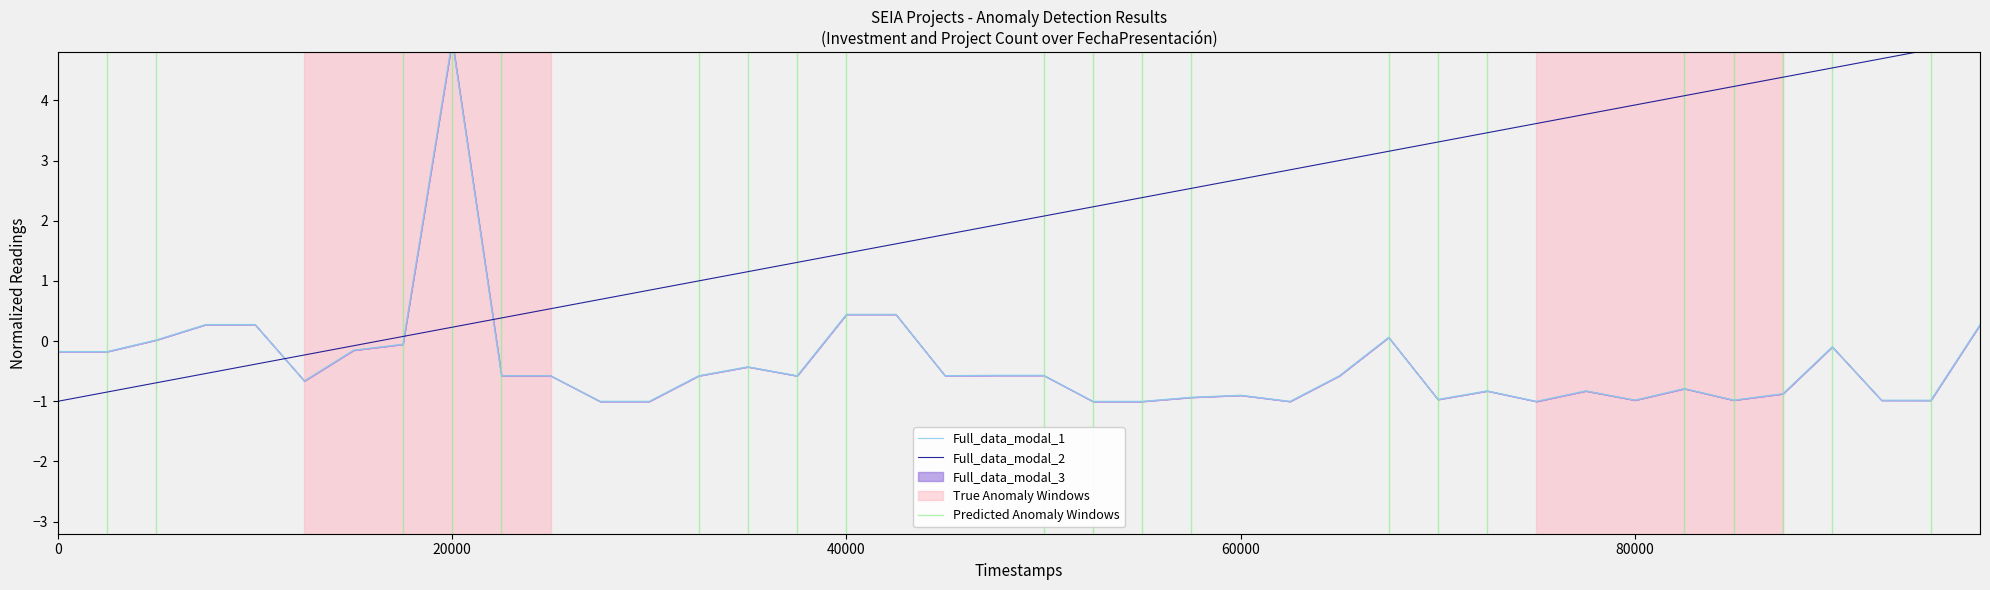

Which series has the largest total across all categories?

Full_data_modal_2